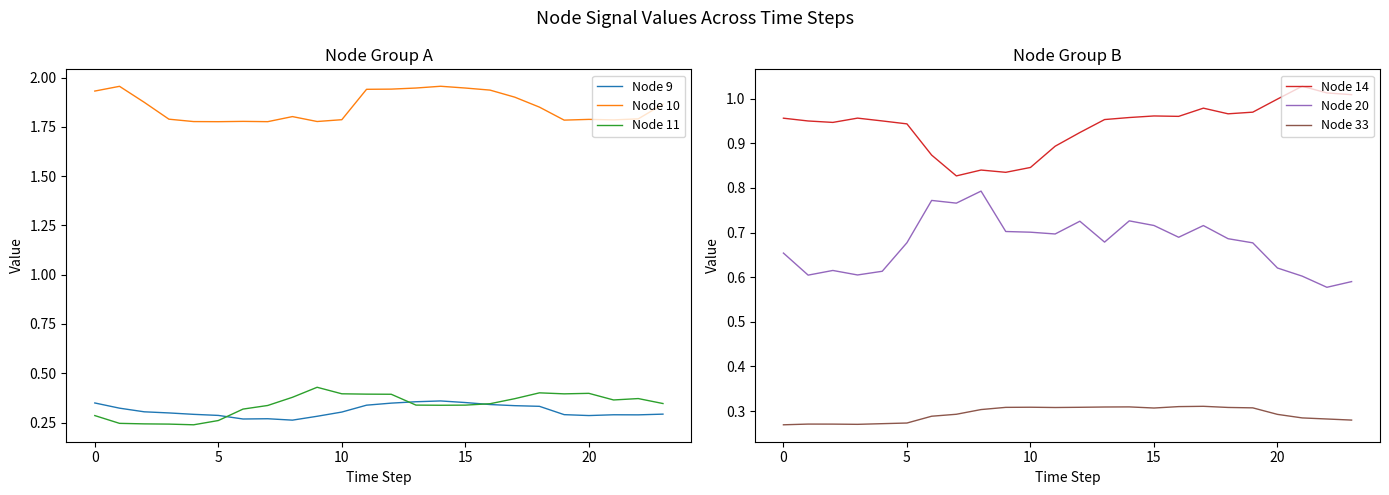

List the series in order of their peak value, highest first.

Node 10, Node 14, Node 20, Node 11, Node 9, Node 33